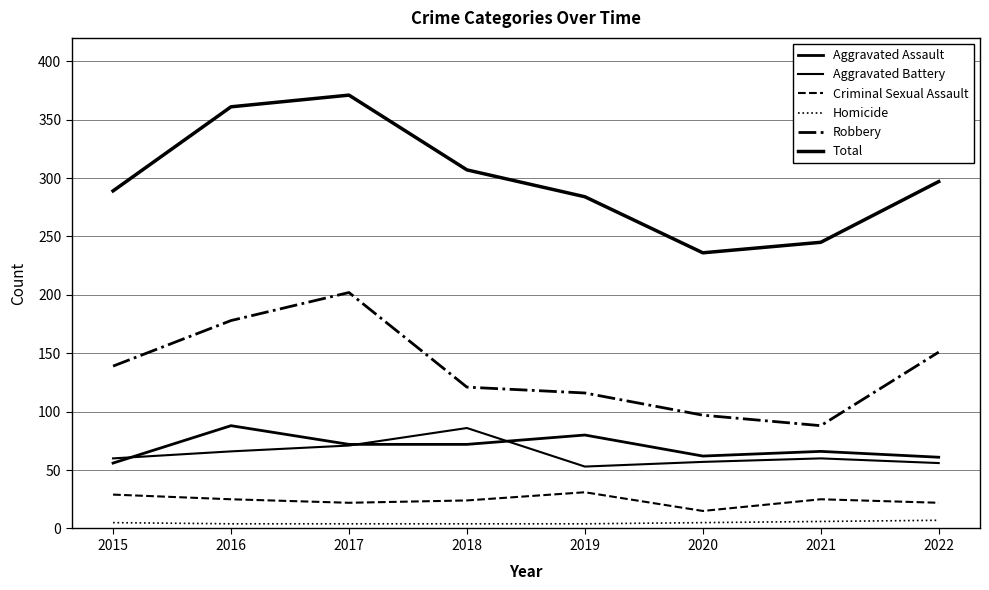

True or false: Aggravated Assault has more than 0 interior local peaks.

True